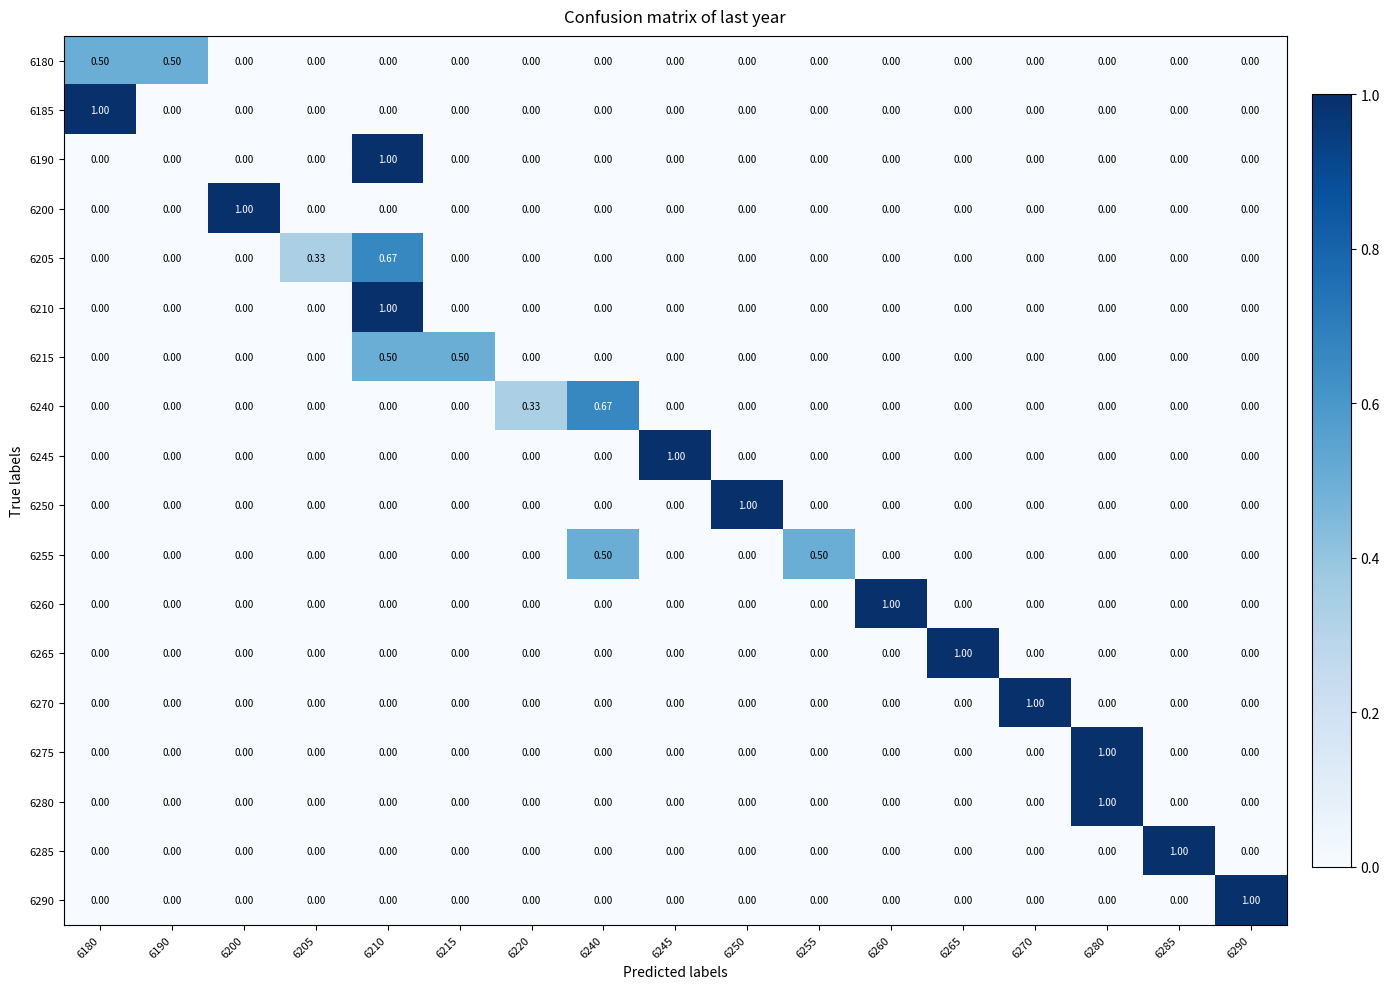

Is the value of 6290 at 6290 greater than the value of 6185 at 6290?

Yes